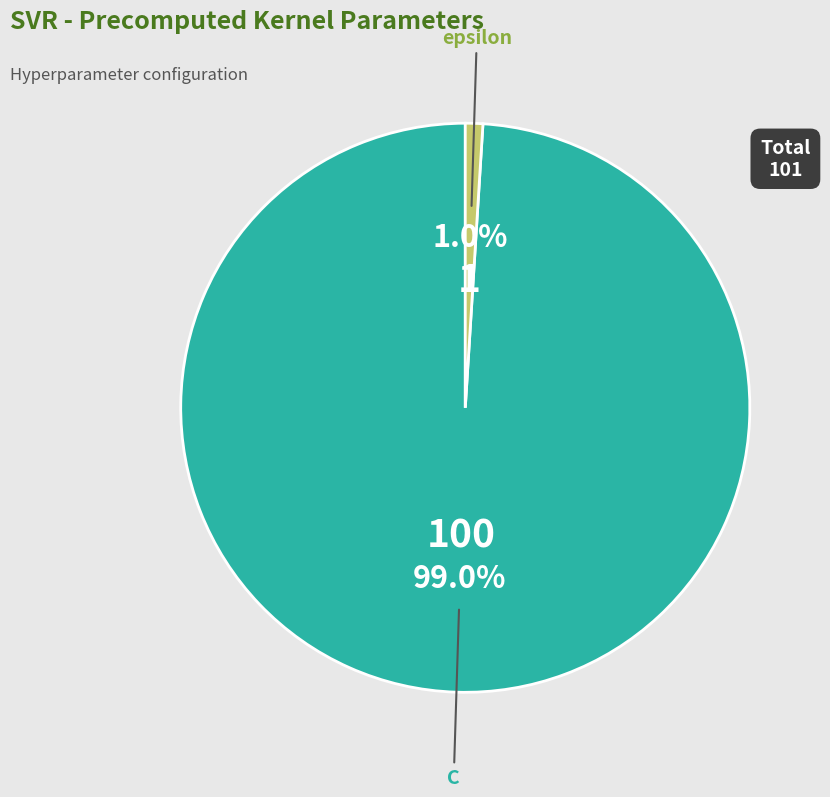

To the nearest percent, what portion does C represent?

99%